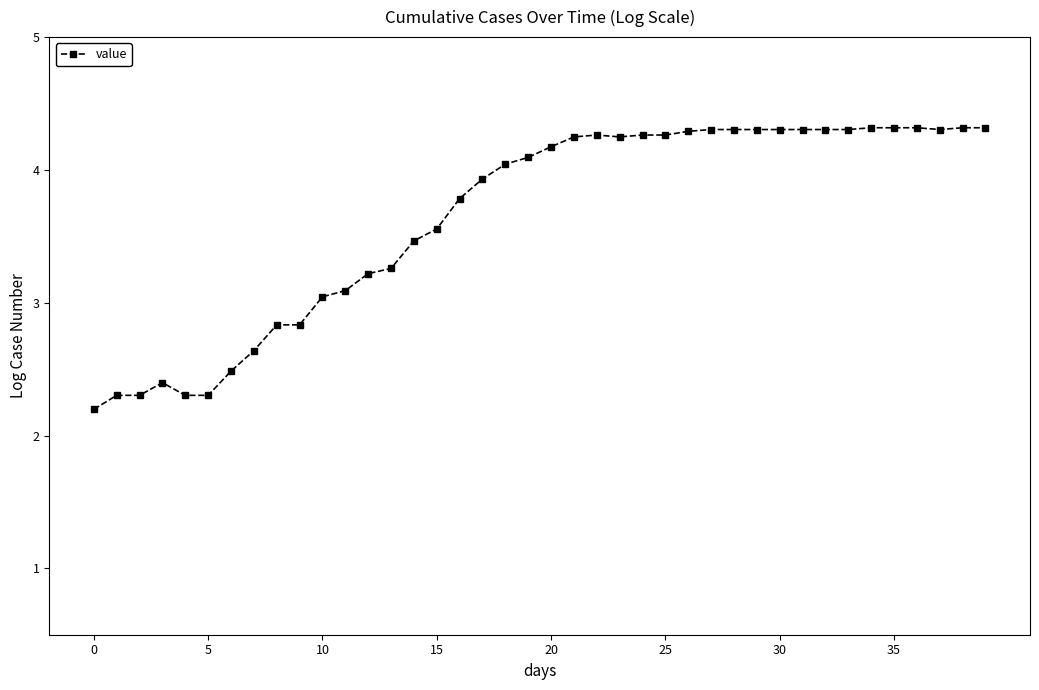

How many lines are shown in the chart?

1